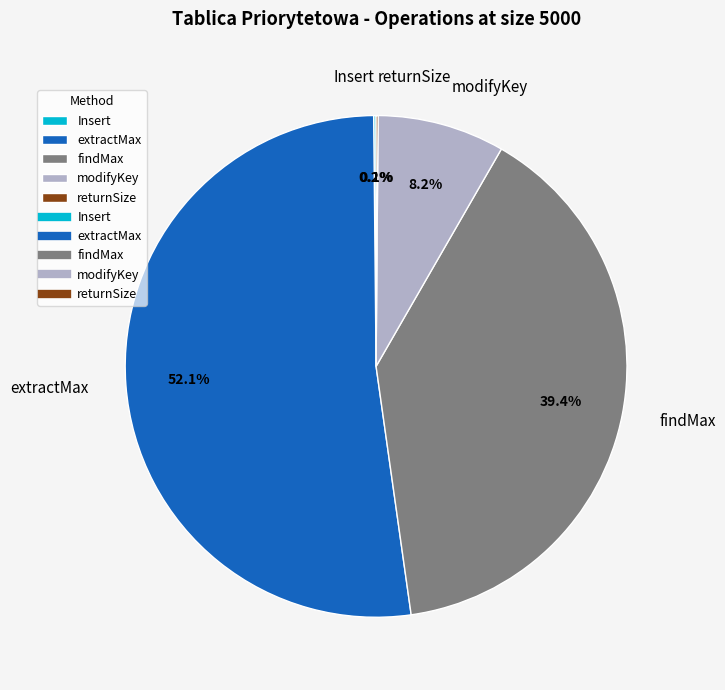

Is the sum of modifyKey and findMax greater than half?

No